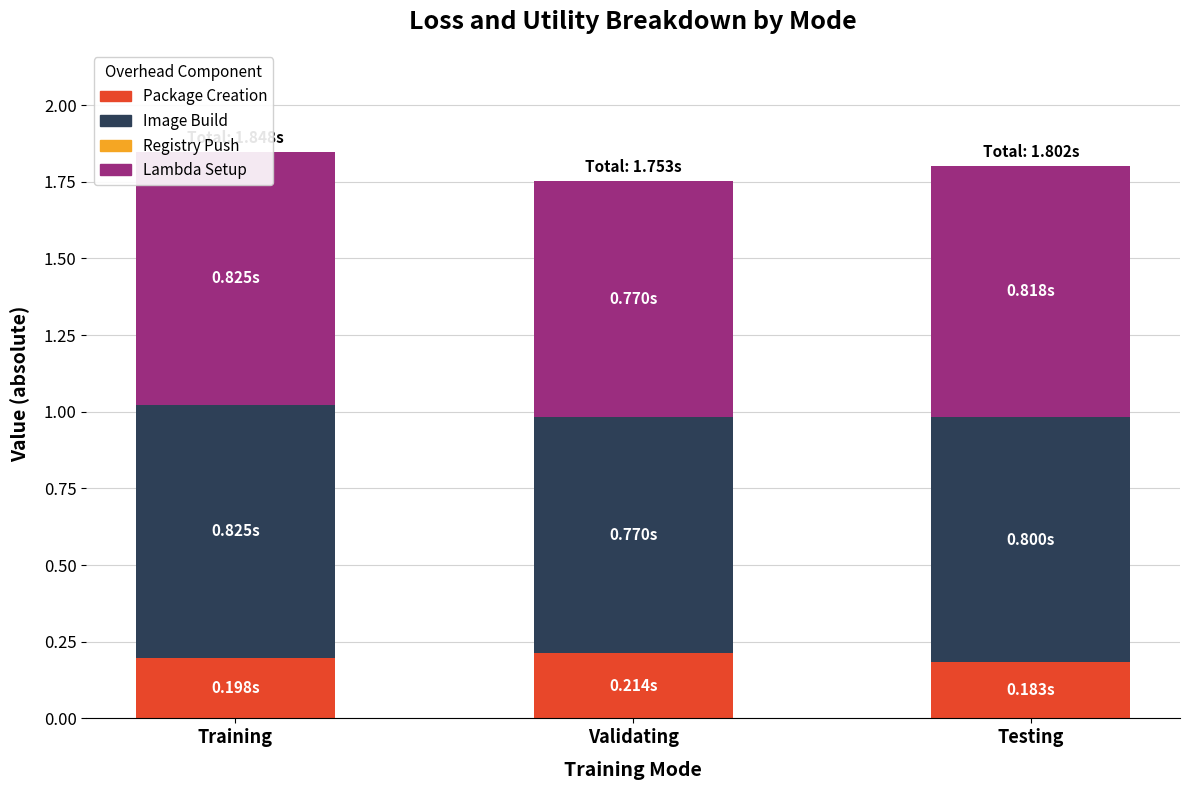

At Training, list the series in order from largest to smallest.

Lambda Setup, Image Build, Package Creation, Registry Push